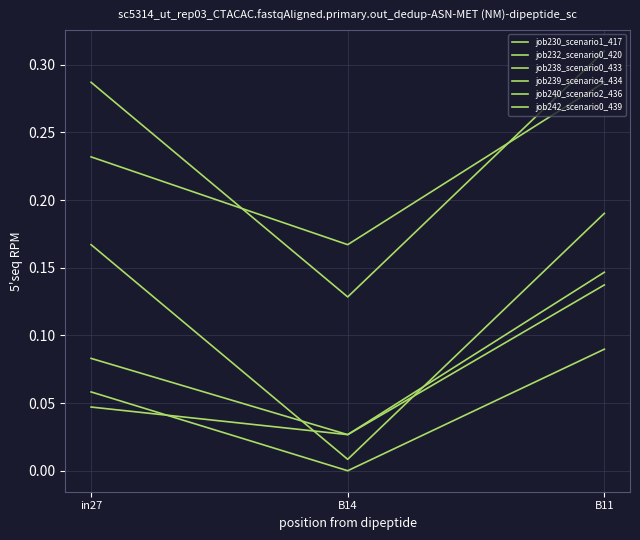

Does the chart display data point markers on the line(s)?

No